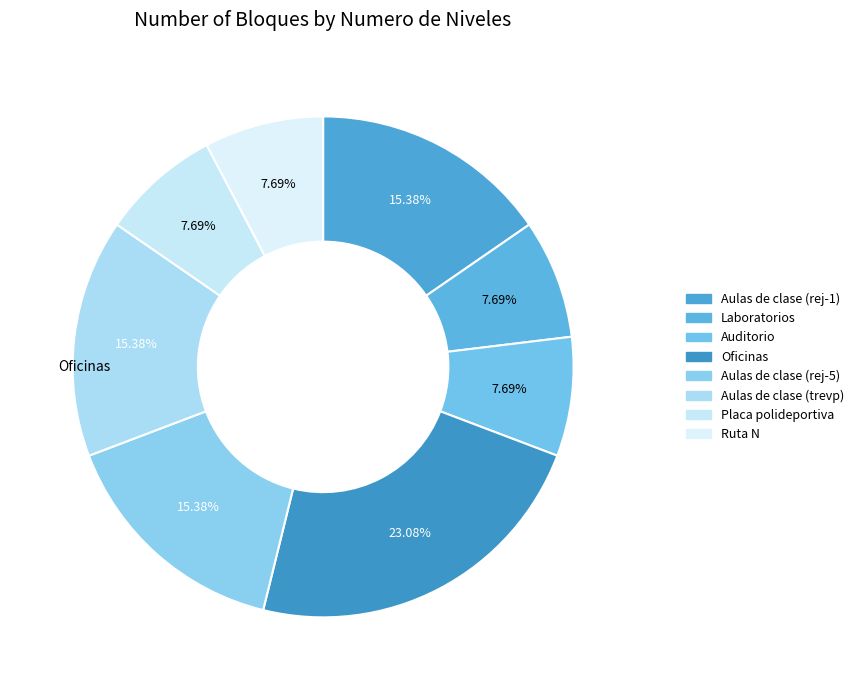

Count the number of slices in the pie.

8